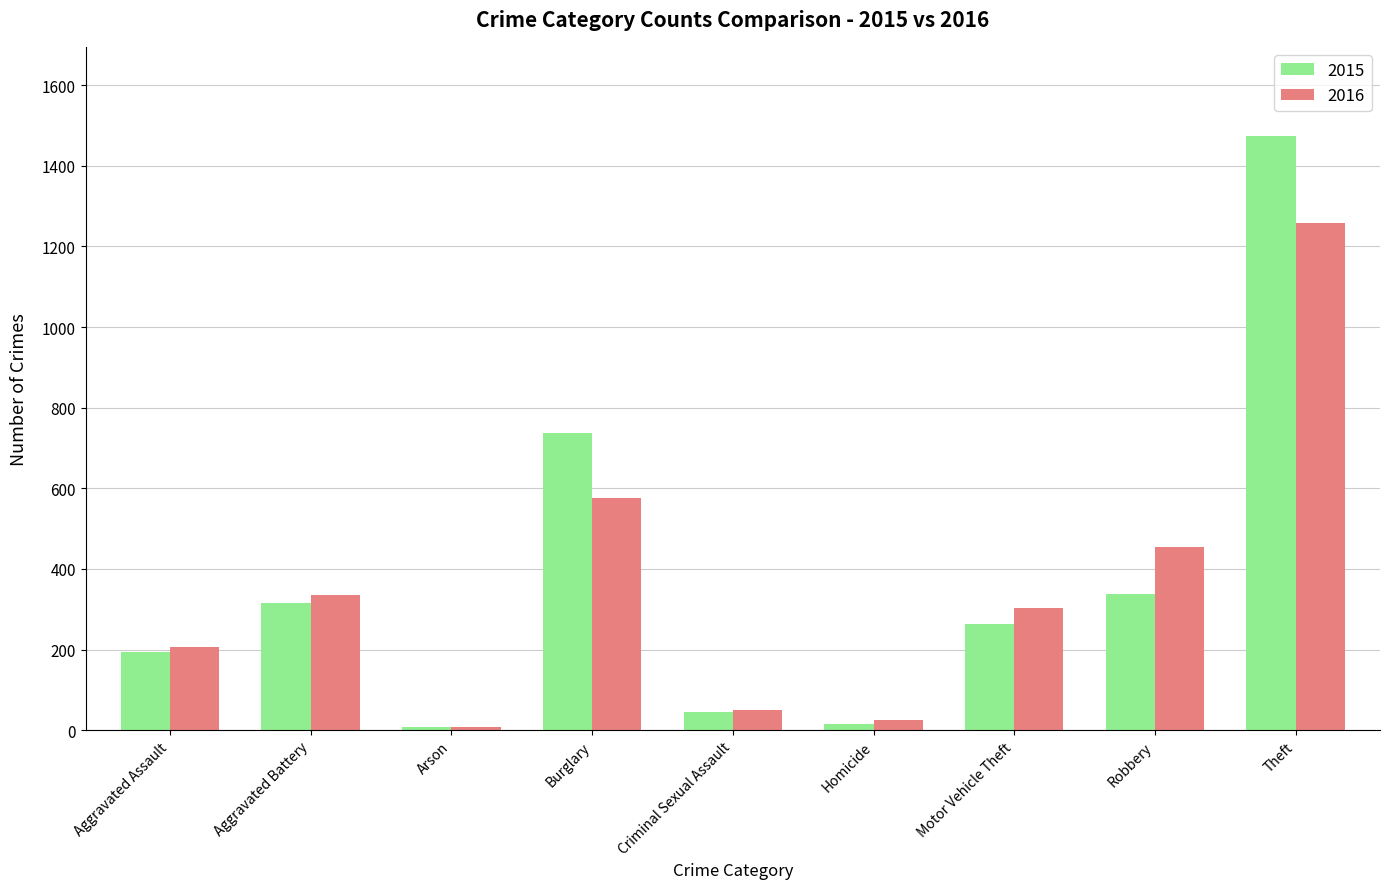

Rank the series by their average value, from highest to lowest.

2015, 2016